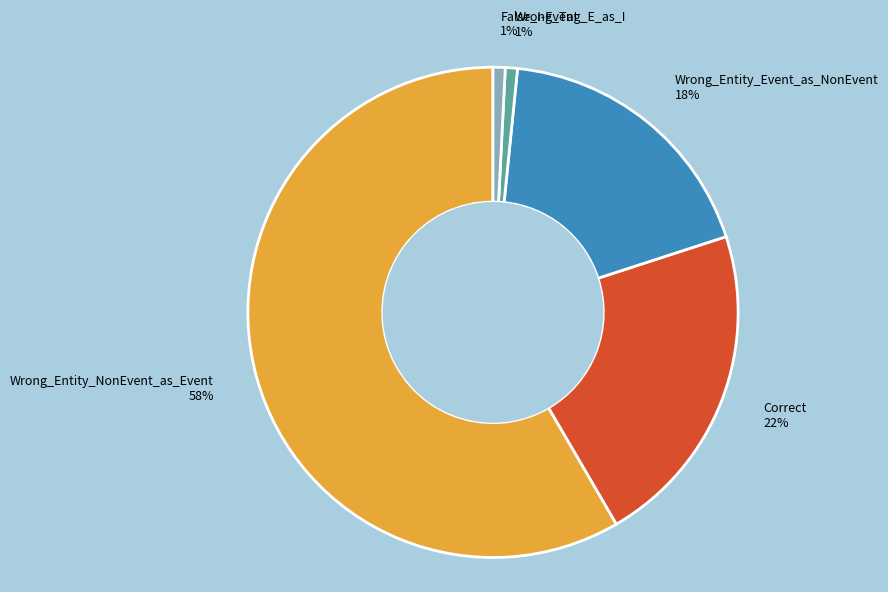

To the nearest percent, what is the combined percentage of Wrong_Tag_E_as_I and Wrong_Entity_NonEvent_as_Event?

59%